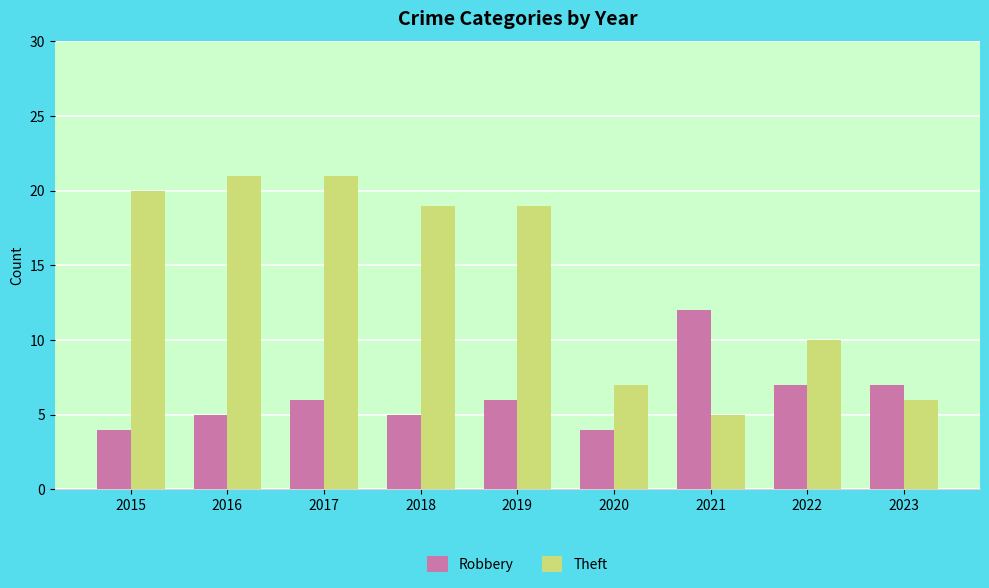

Which series has the widest spread of values?

Theft